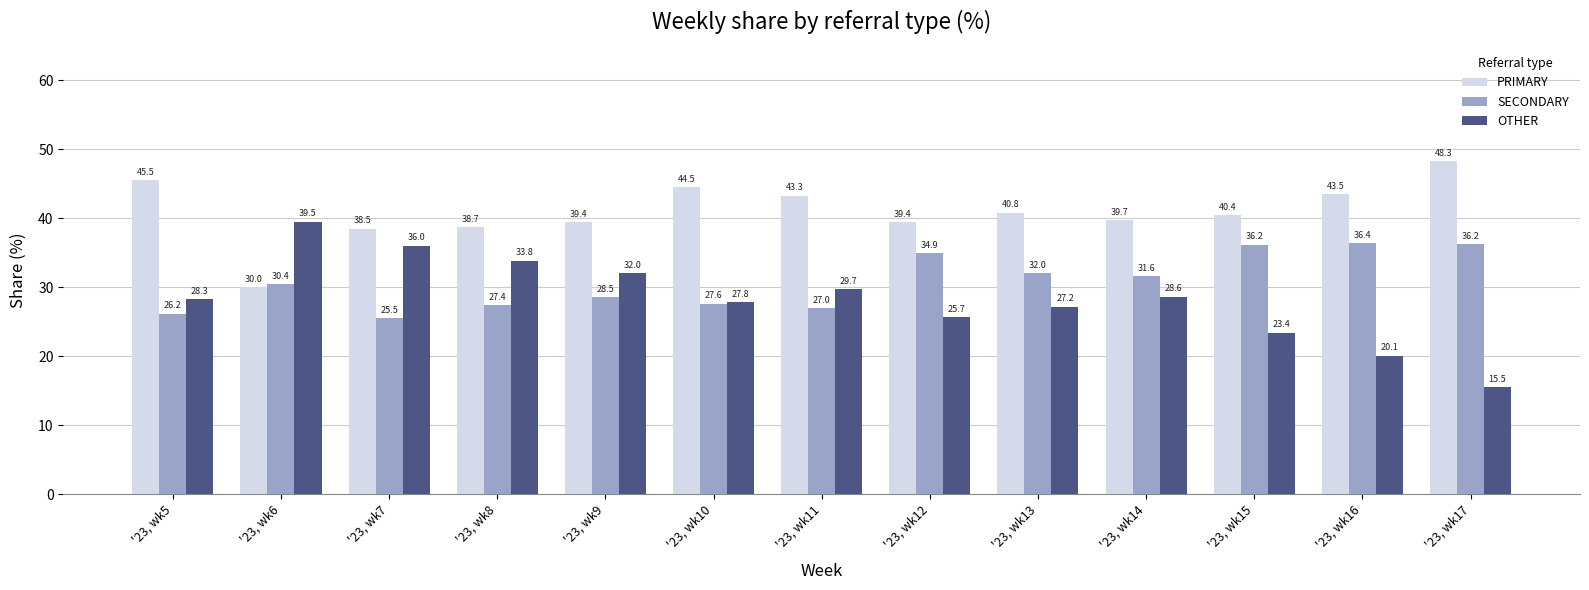

Is the value of OTHER at '23, wk10 greater than the value of SECONDARY at '23, wk13?

No